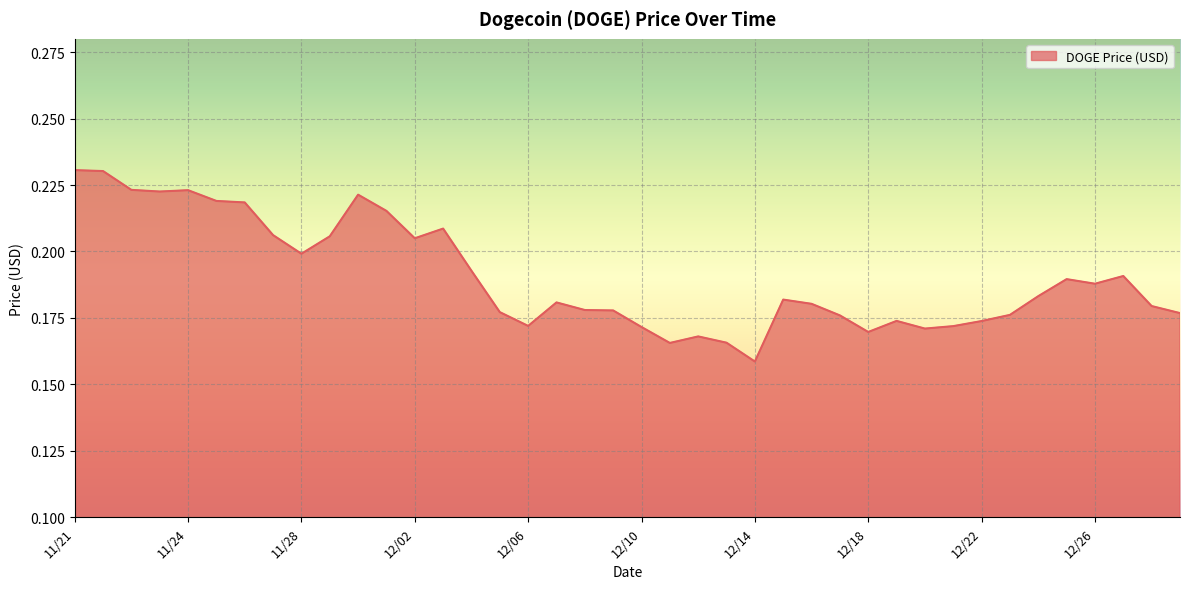

At which category does the data reach its first local valley?

11/23